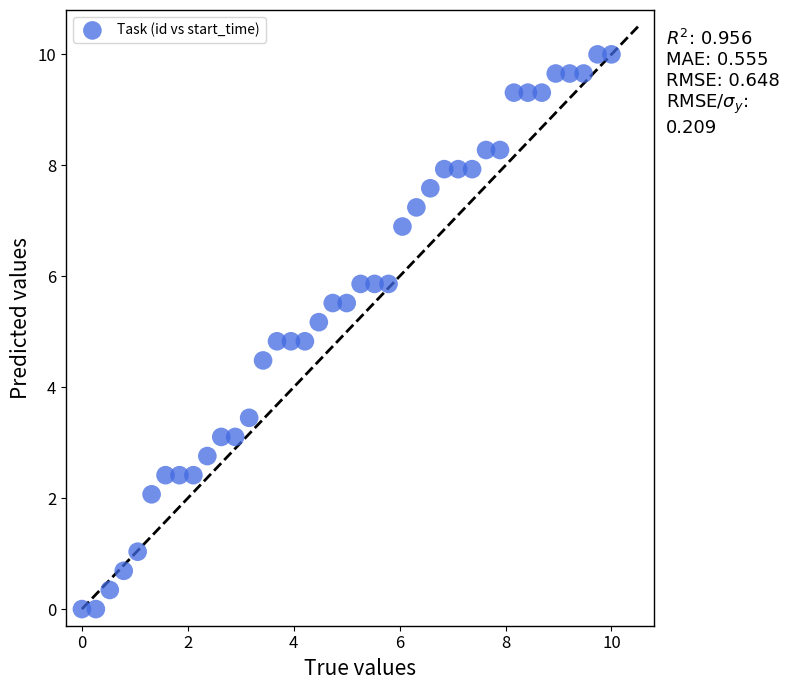

What is the range of X values (max minus min)?

10.0